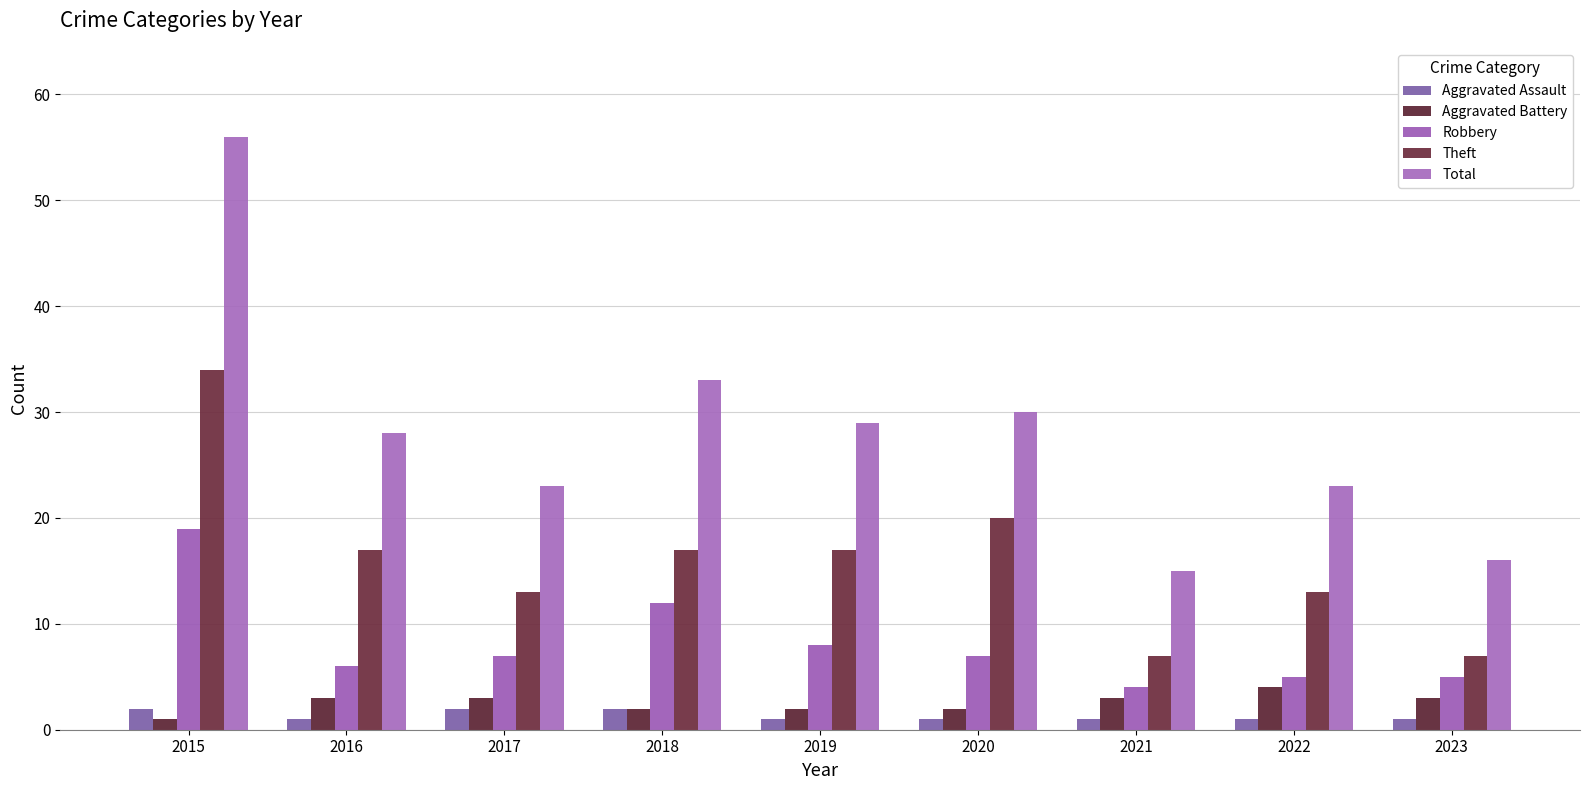

Rank the series by their maximum value, from highest to lowest.

Total, Theft, Robbery, Aggravated Battery, Aggravated Assault